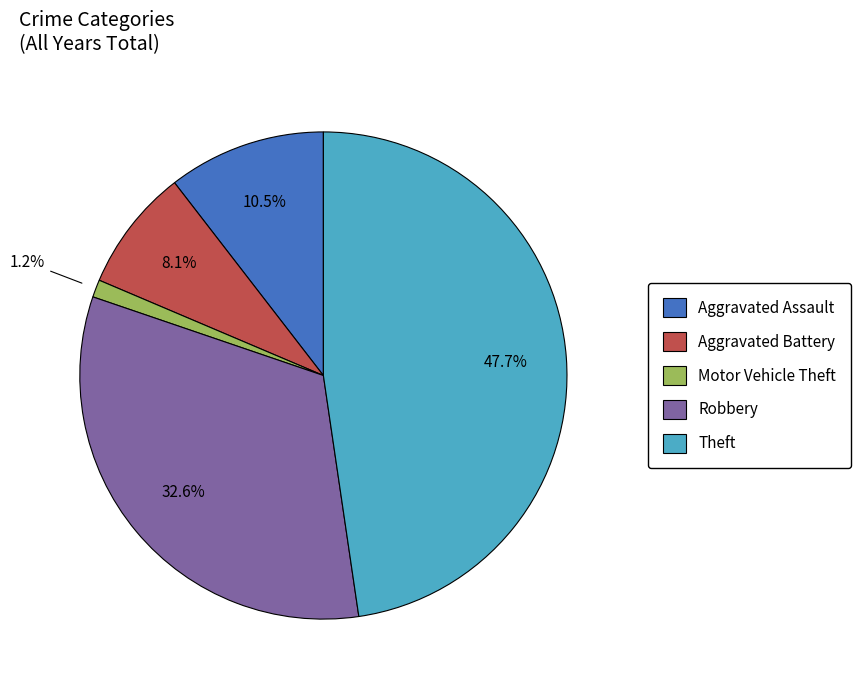

Does any single category account for the majority?

No